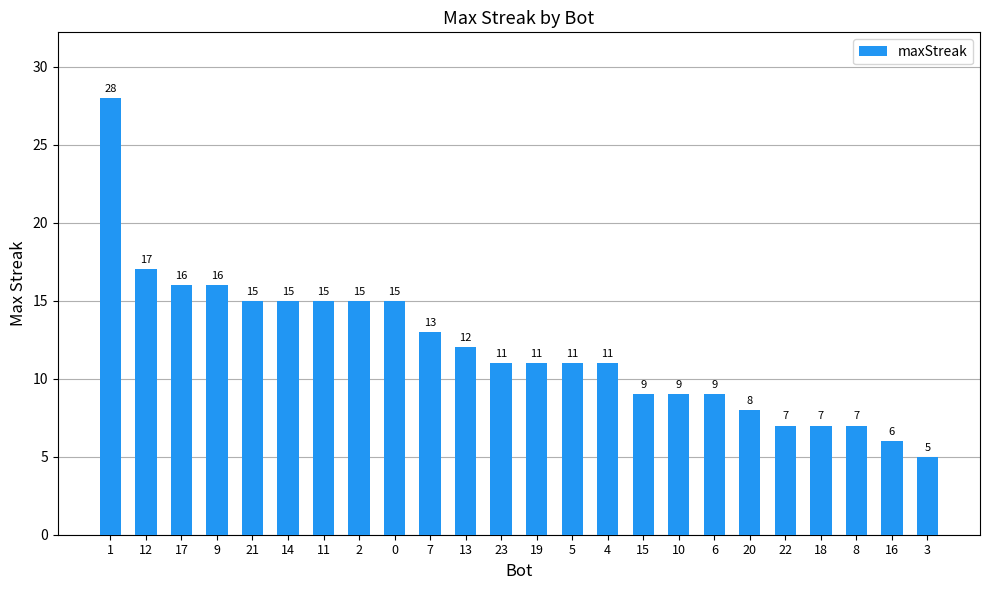

What is the value of the 15th bar from the left?

11